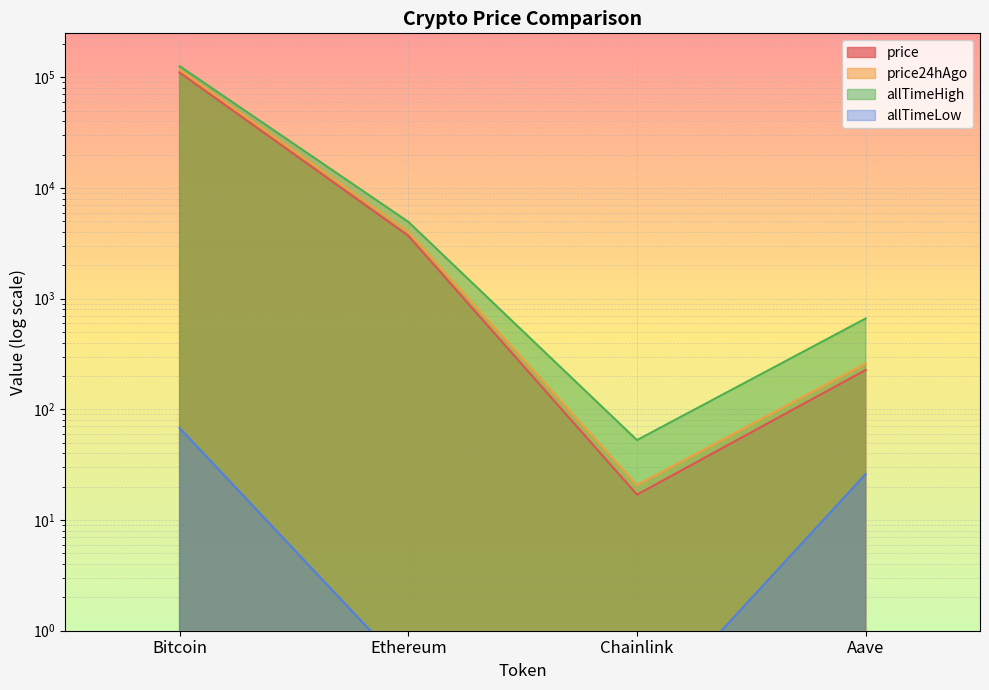

Where is price nearest to the value 55231?

Ethereum